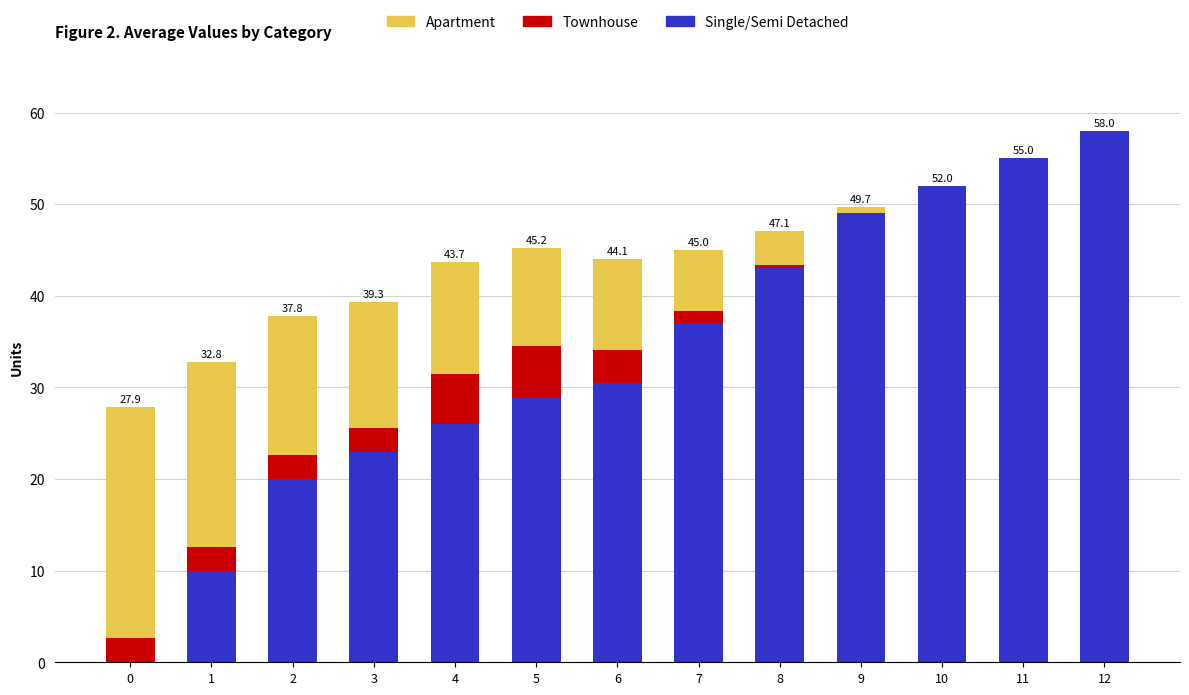

At which label does Single/Semi Detached reach its peak?

12